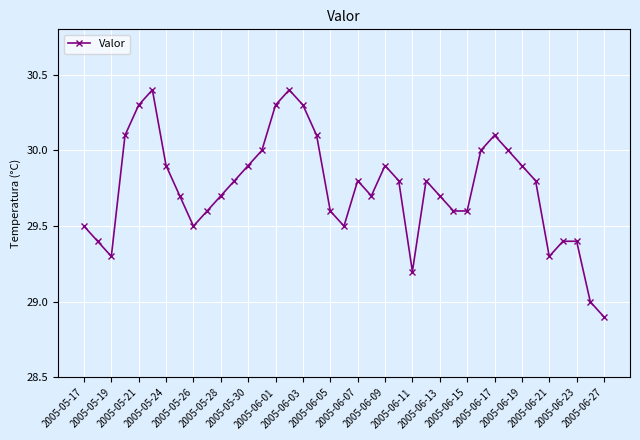

What is the value of the 34th point from the left?

29.8